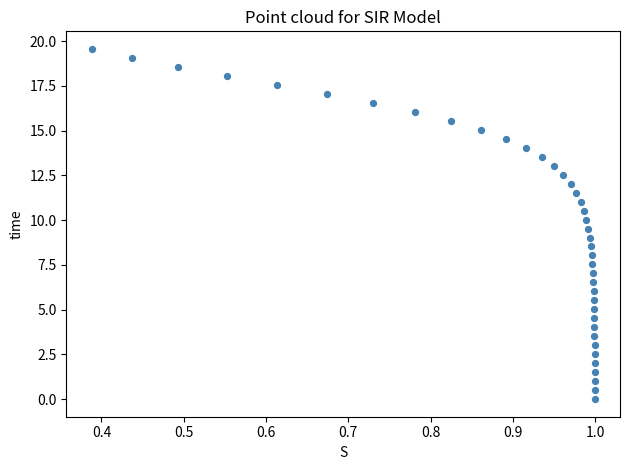

What is the range of Y values (max minus min)?

19.6